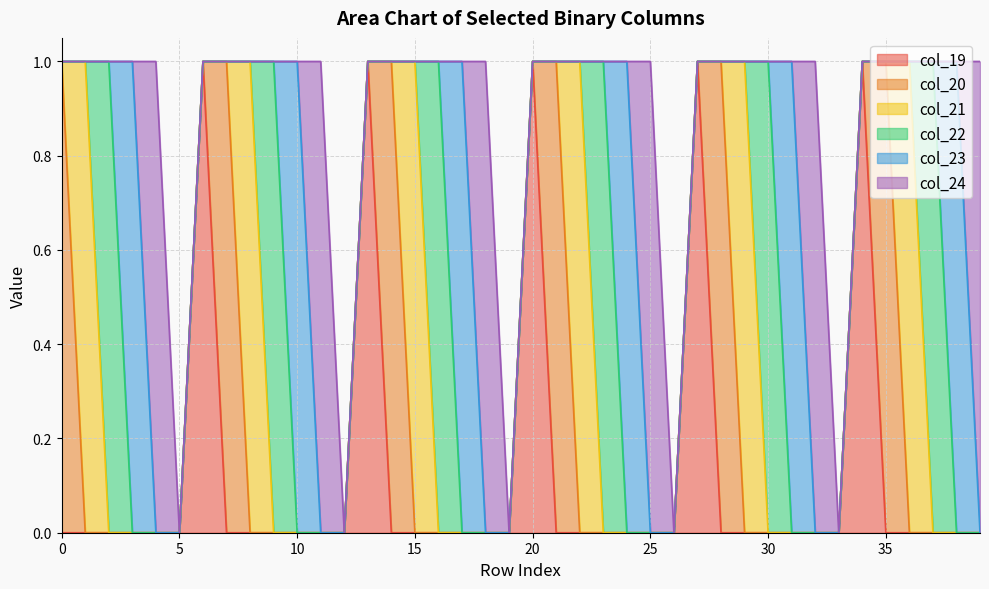

Count the number of categories in the chart.

40